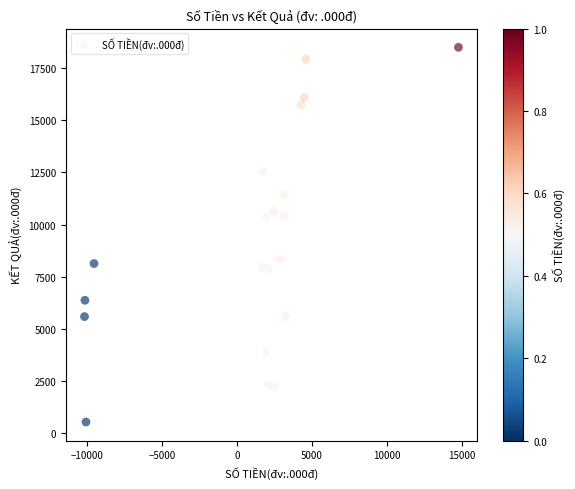

What is the range of X values (max minus min)?

24927.5